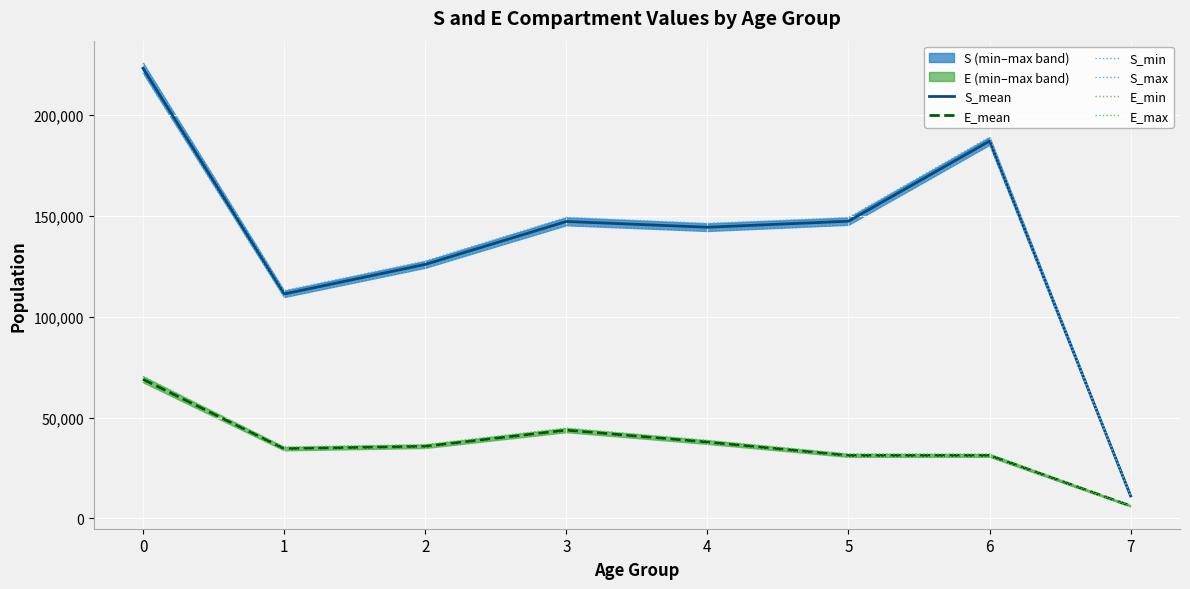

Reading right to left, list all the values displayed in this chart.

S_mean: 11168.0	187087.0	147355.4	144370.8	147225.9	125922.2	111281.4	223172.3
E_mean: 6219.9	31262.7	31238.8	37868.8	43769.8	35781.8	34608.5	68964.7
S_min: 10941.8	185218.0	145572.1	142504.9	145355.9	124265.1	109757.7	220861.3
S_max: 11399.7	189038.9	149176.6	146289.6	149256.8	127608.0	112942.4	225860.1
E_min: 5903.0	30538.3	30518.4	36927.6	42759.5	34923.2	33752.4	67482.3
E_max: 6538.3	31940.4	32006.5	38760.2	44802.4	36647.3	35428.6	70429.8